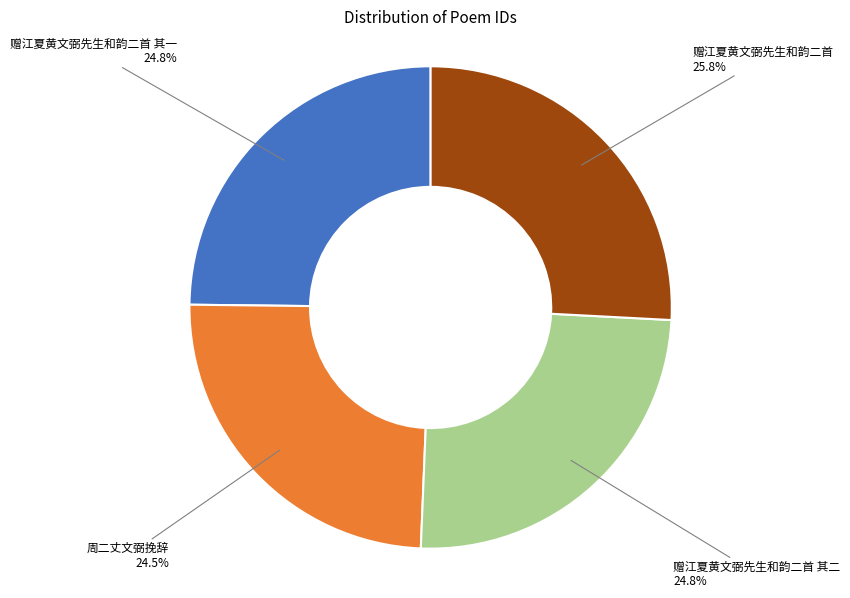

Is there any slice that represents more than half of the pie?

No